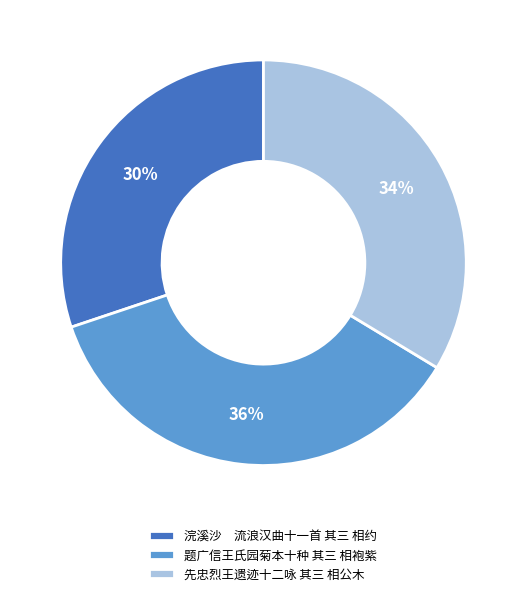

Between 浣溪沙 流浪汉曲十一首 其三 相约 and 题广信王氏园菊本十种 其三 相袍紫, which is larger?

题广信王氏园菊本十种 其三 相袍紫